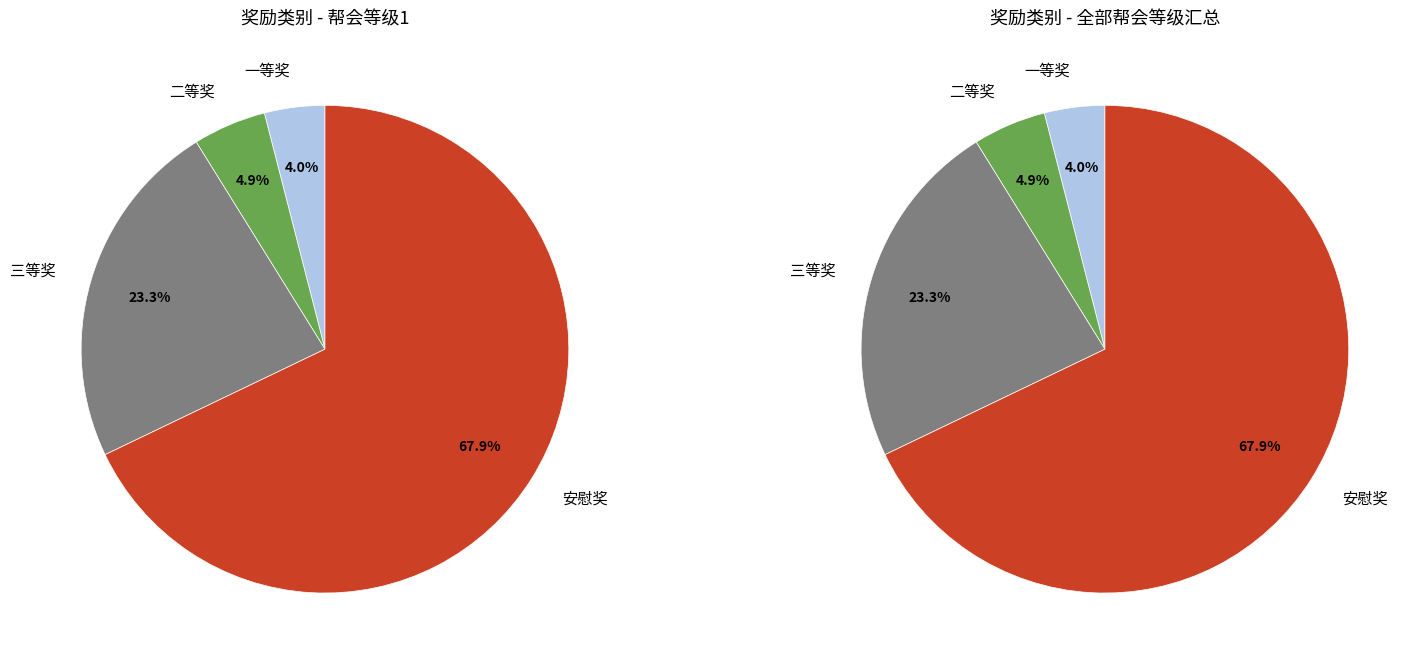

To the nearest percent, what portion does 一等奖 represent?

4%